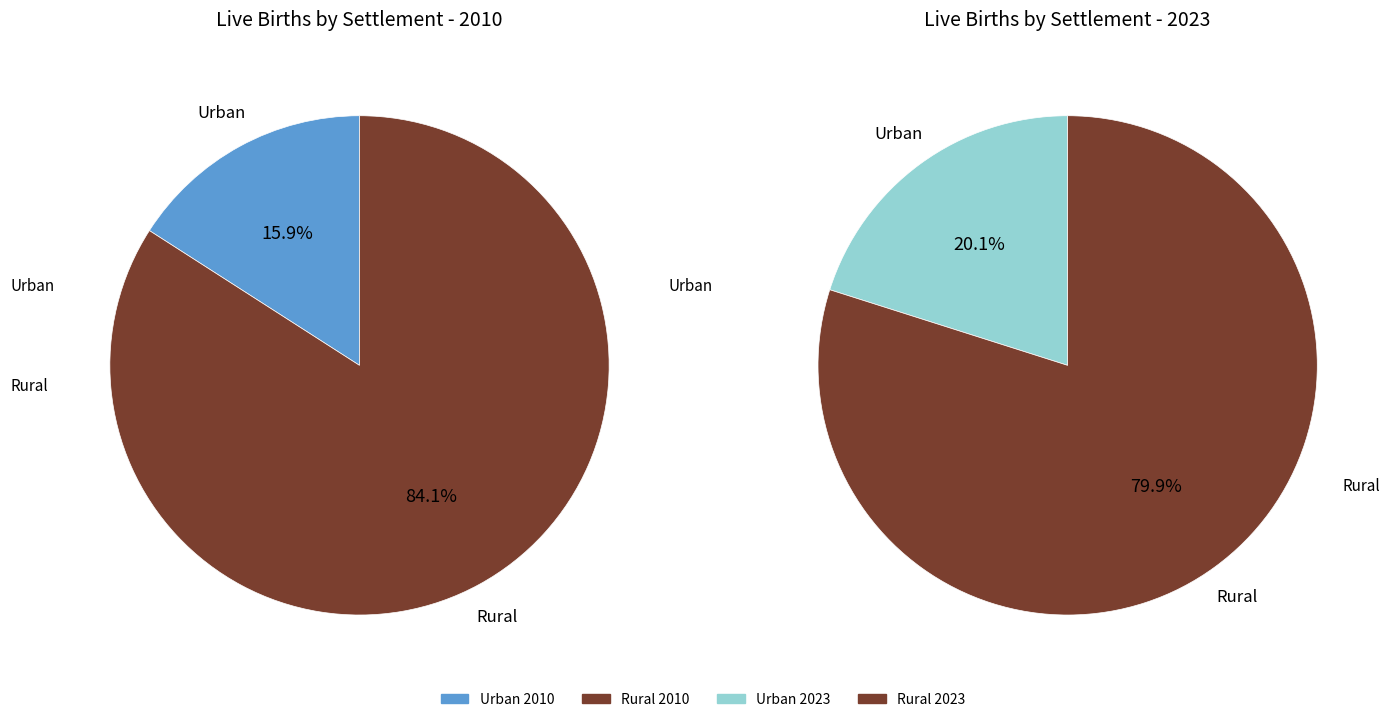

Which series has the largest range (max minus min)?

Rural